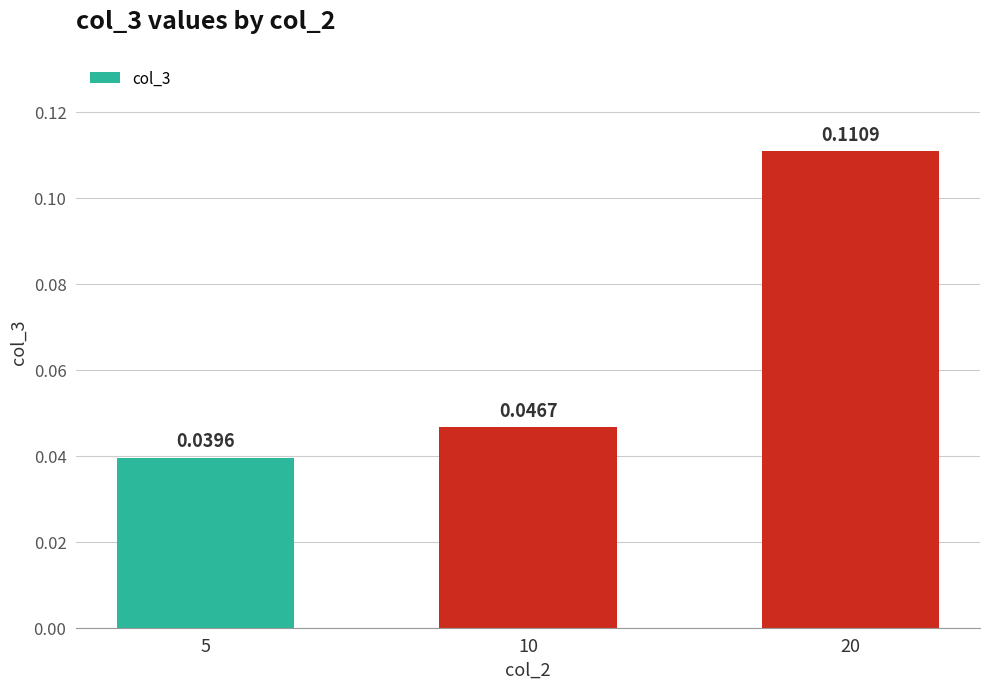

At which label is the value closest to 0?

5